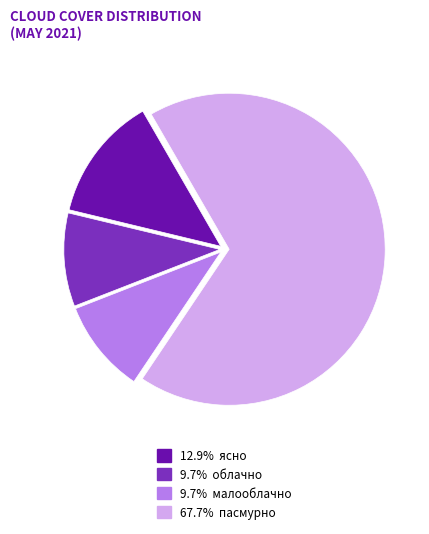

Does any single category account for the majority?

Yes